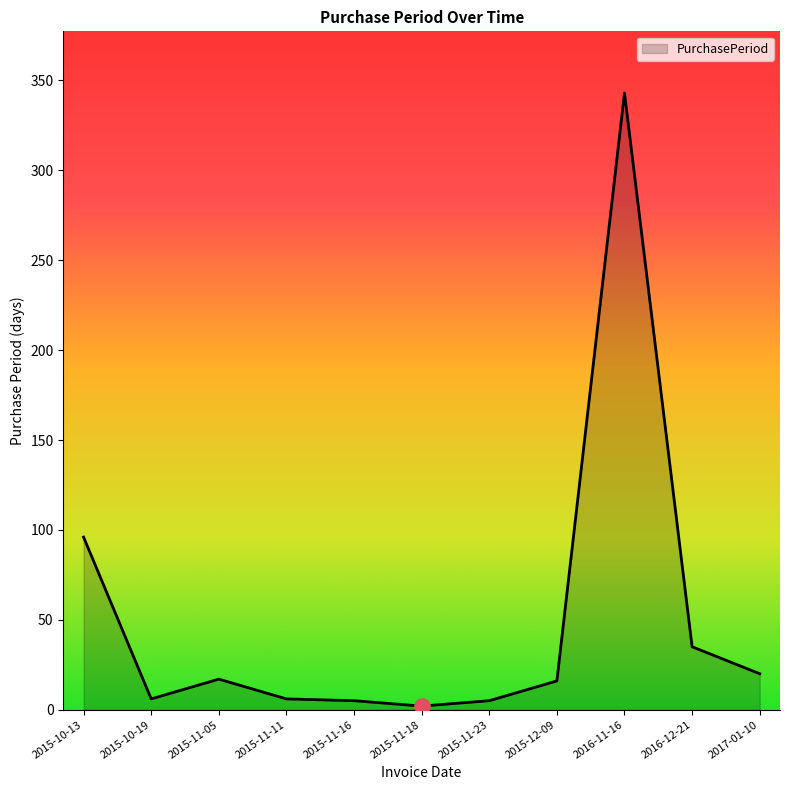

Approximately how many times larger is the value at 2015-12-09 compared to 2017-01-10?

0.8